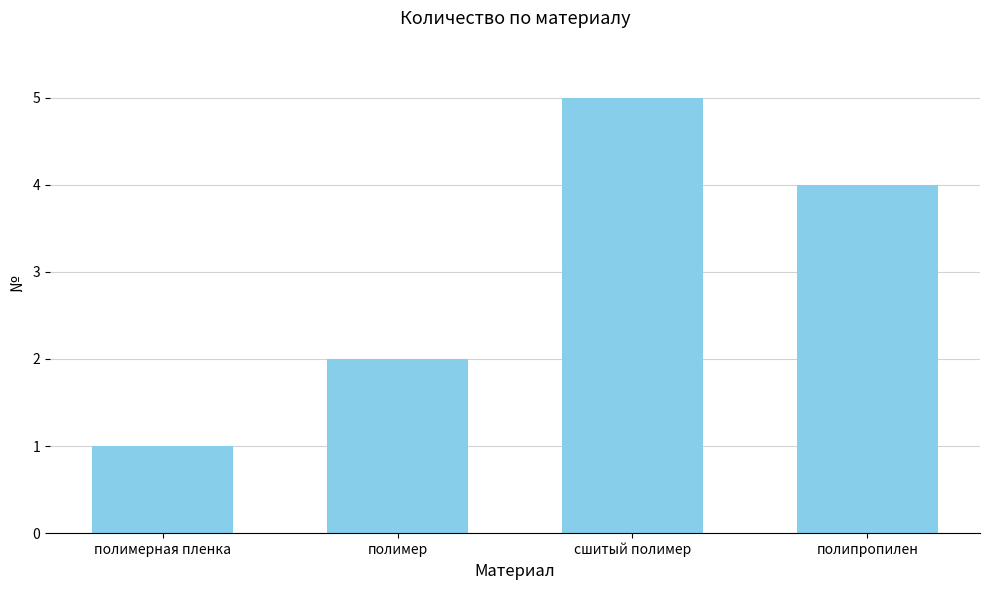

The value at полипропилен is 4. True or false?

True